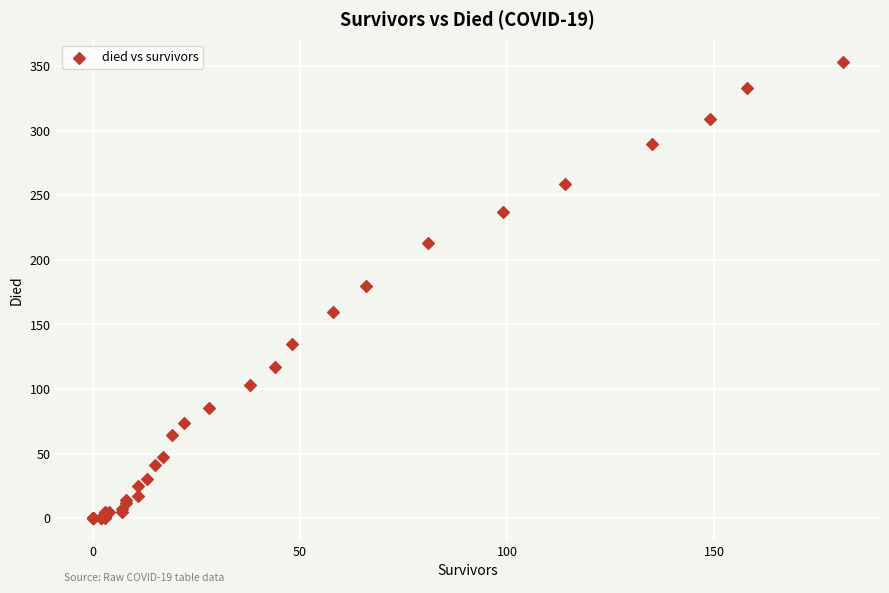

What Y value in the scatter plot is closest to 176?

180